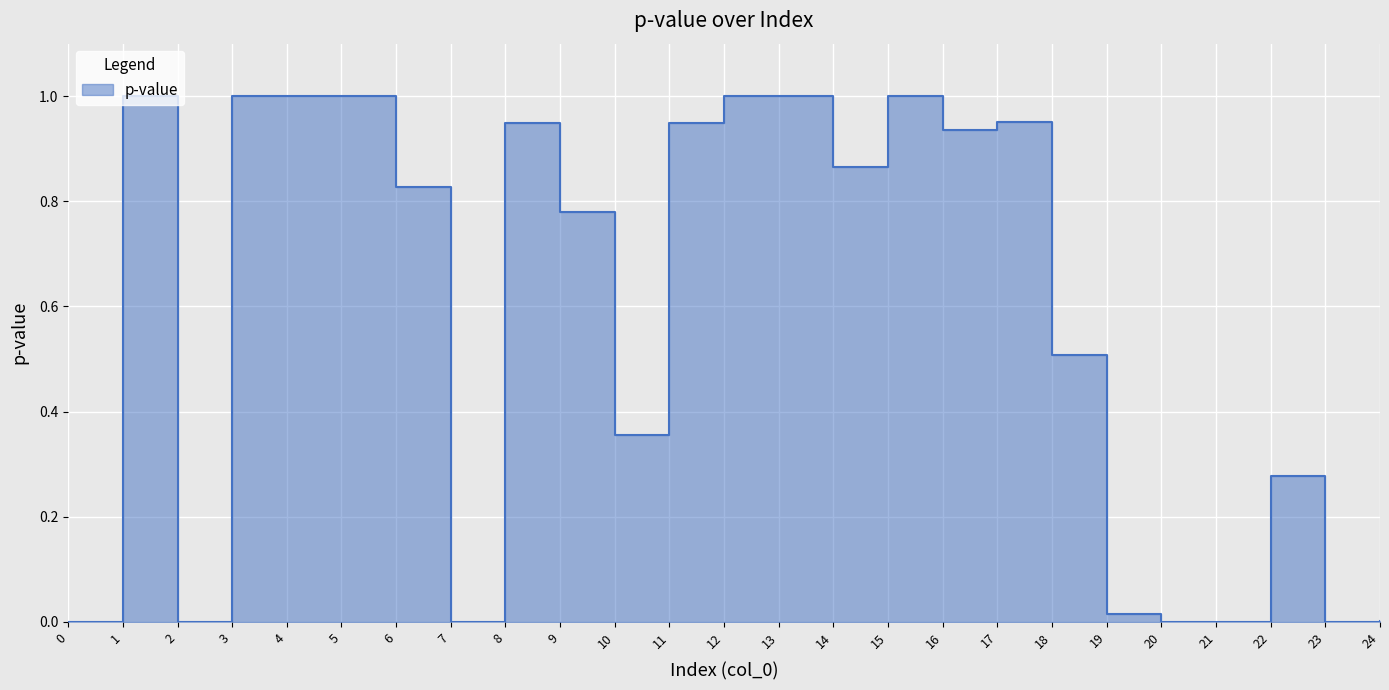

True or false: the data shows -0.6 at 0.

False